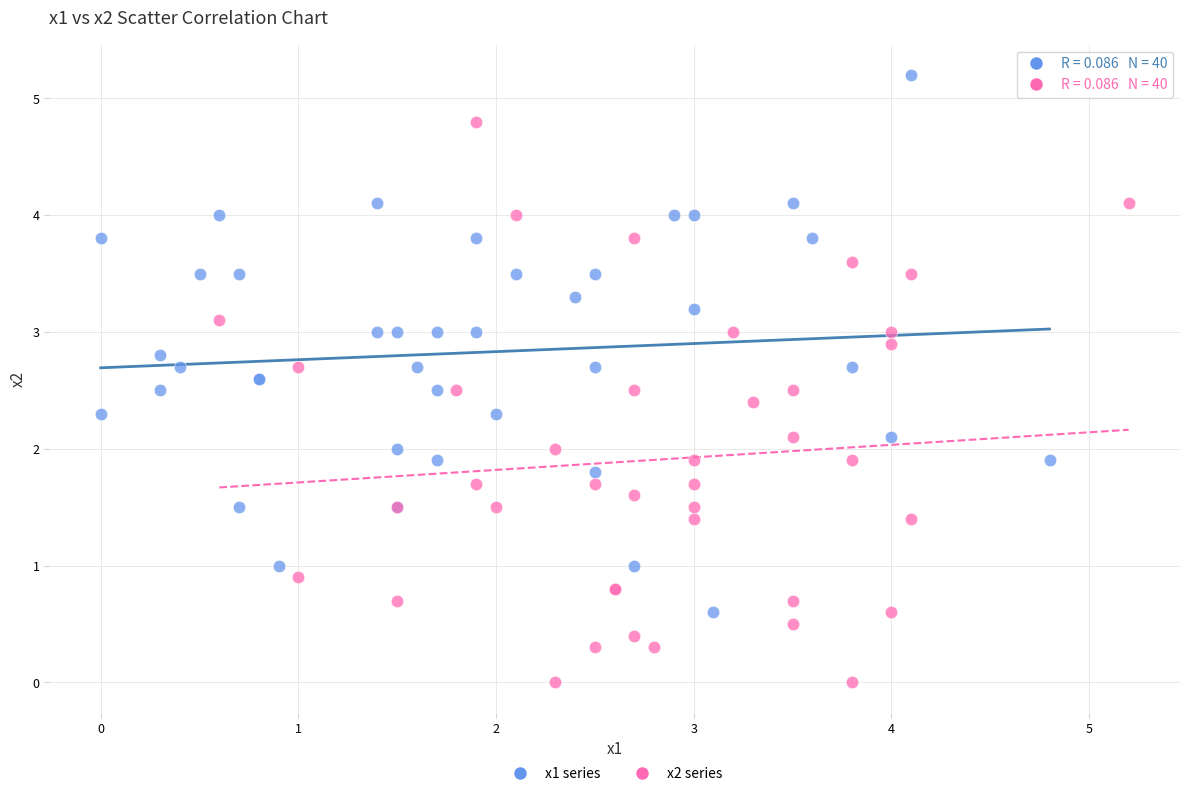

Which series reaches the minimum Y coordinate?

x2 series